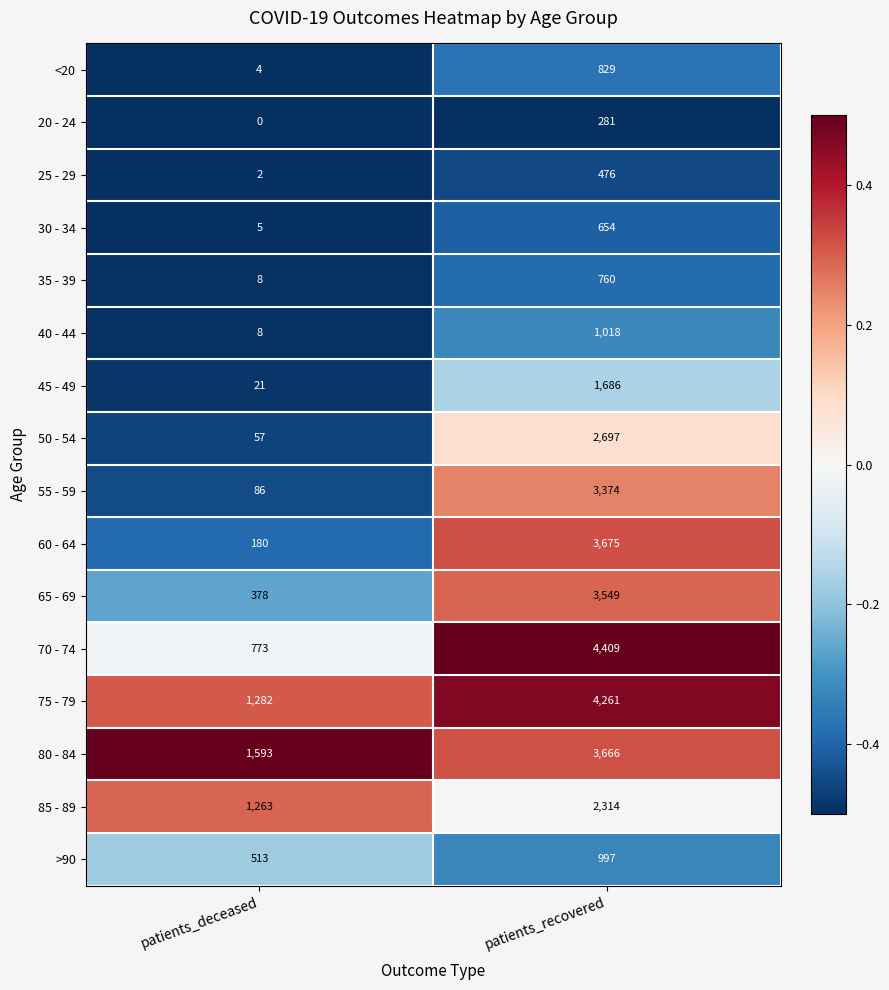

What is the sum of the 60 - 64 values at patients_recovered and patients_deceased?

3855